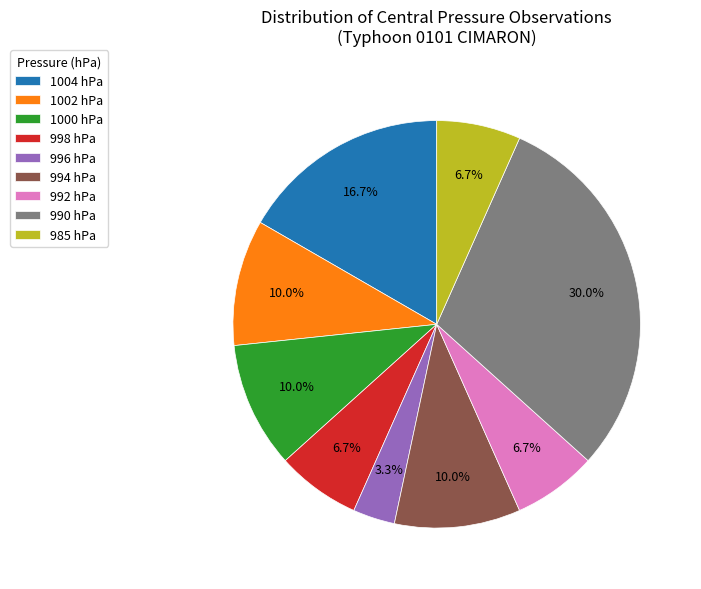

What is the smallest slice in the pie chart?

996 hPa